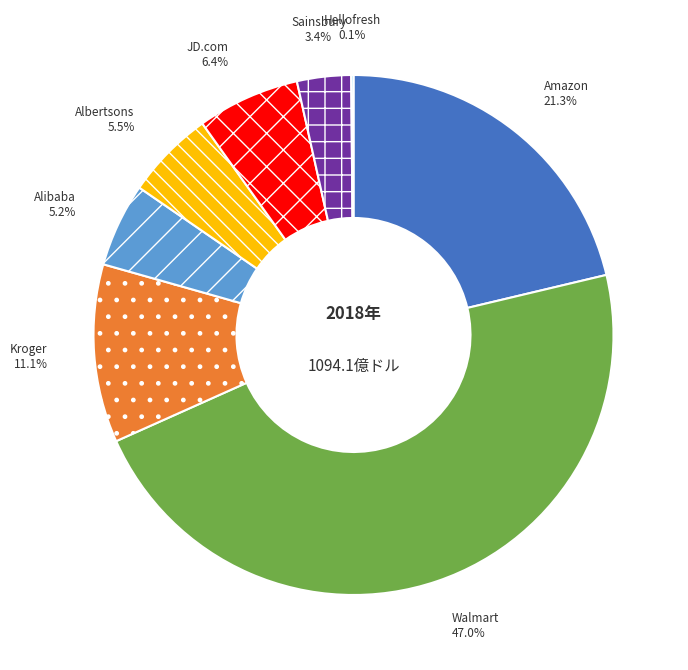

What is the largest slice in the pie chart?

Walmart